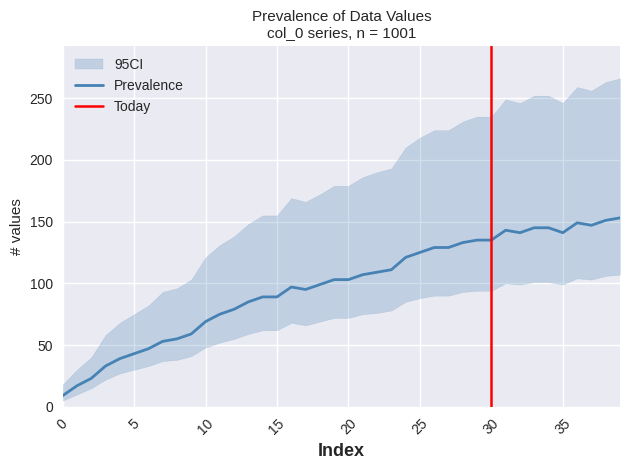

True or false: CI_lower and CI_upper cross at least once.

False